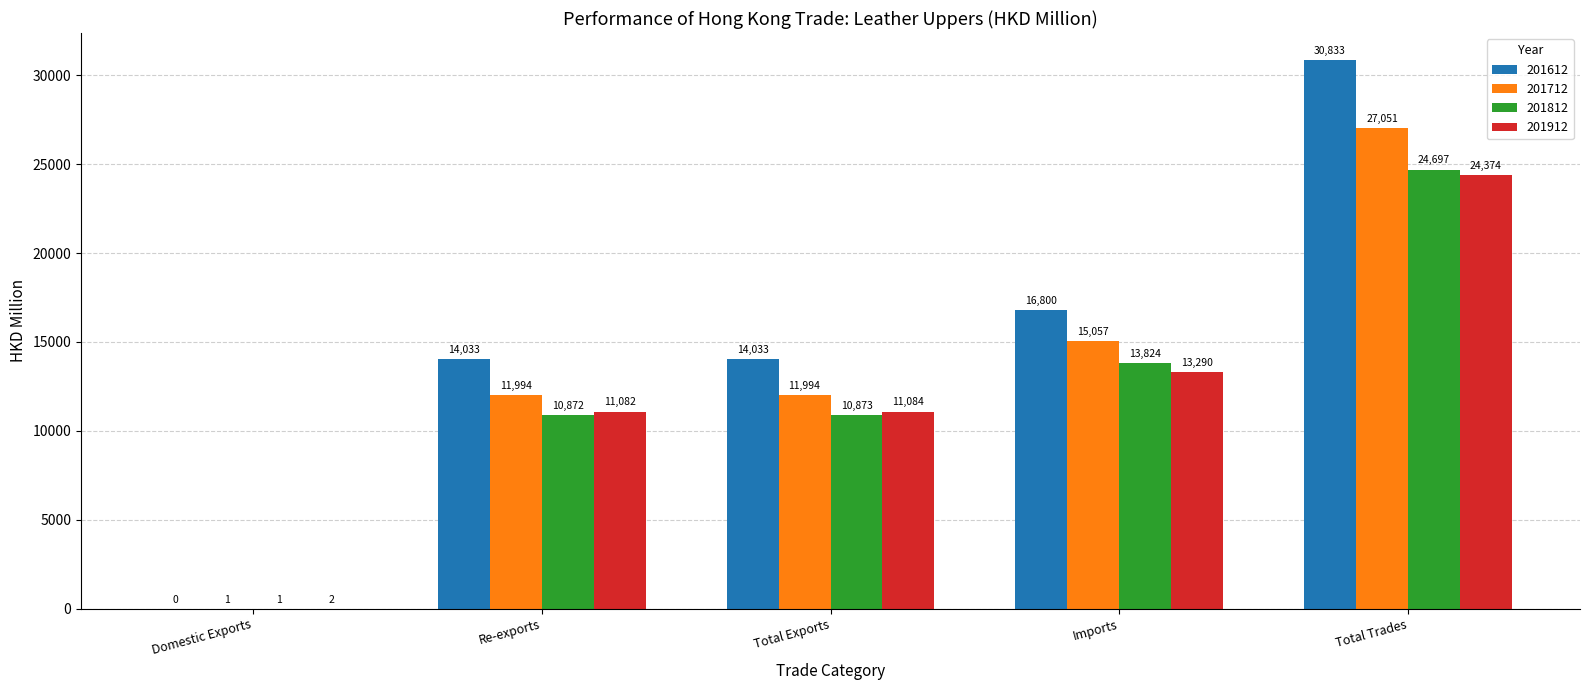

At which label does 201912 reach its peak?

Total Trades